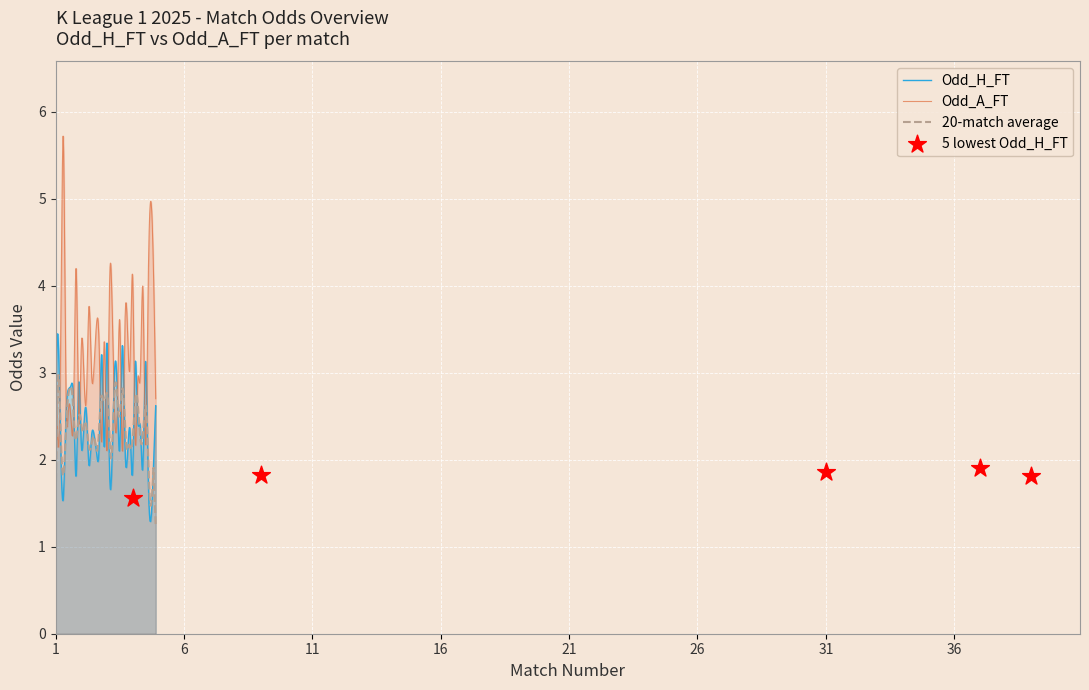

Which series reaches the minimum Y coordinate?

Odd_H_FT